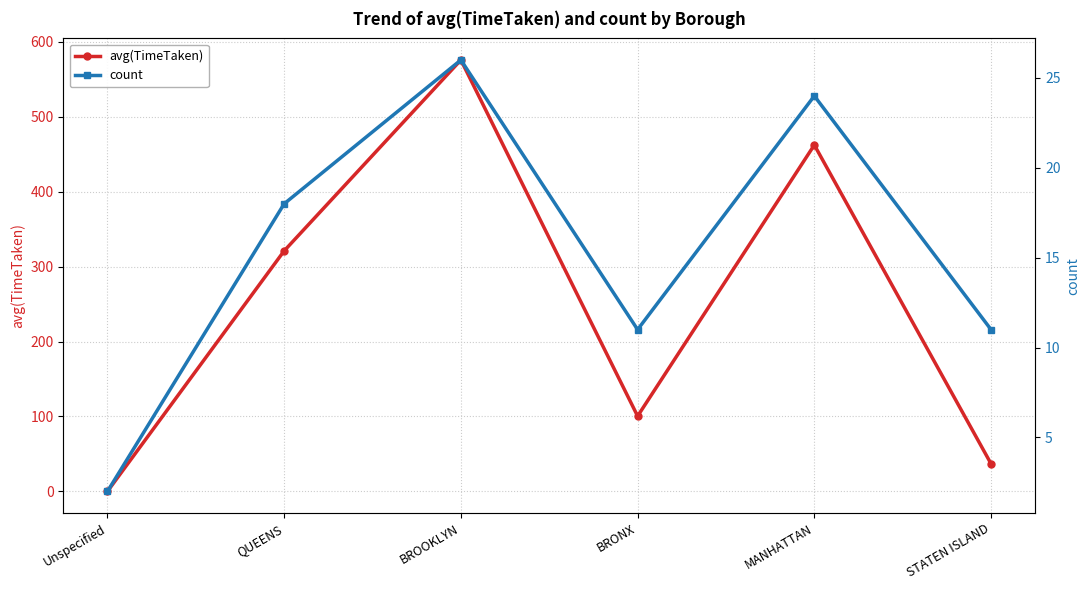

At which label does avg(TimeTaken) first exceed 321?

QUEENS